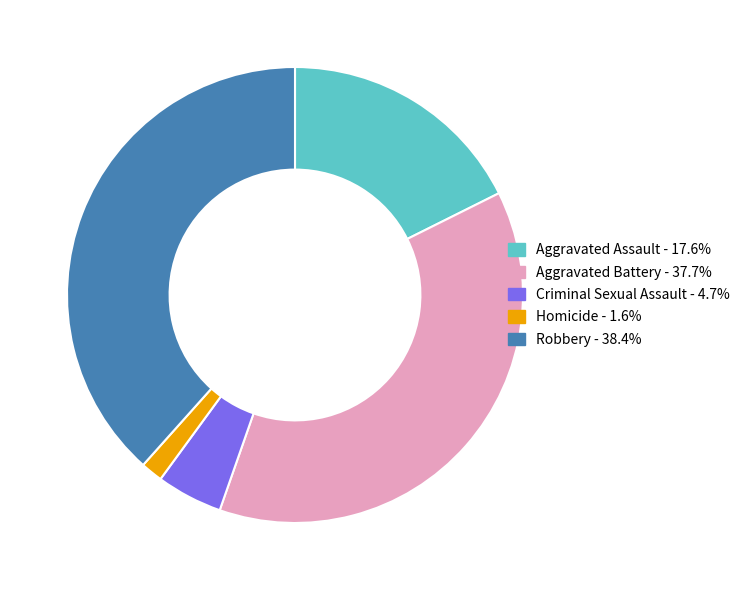

How many slices are in this pie chart?

5